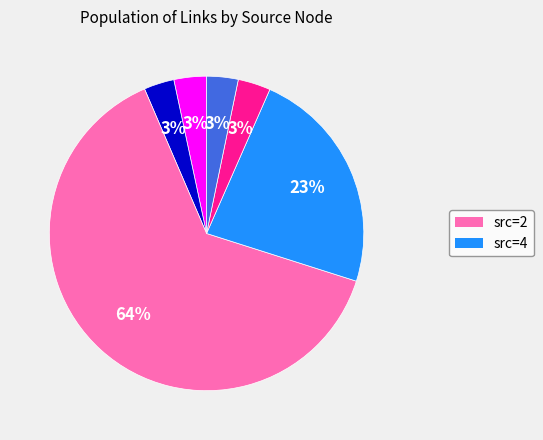

To the nearest percent, what is the average slice percentage?

17%